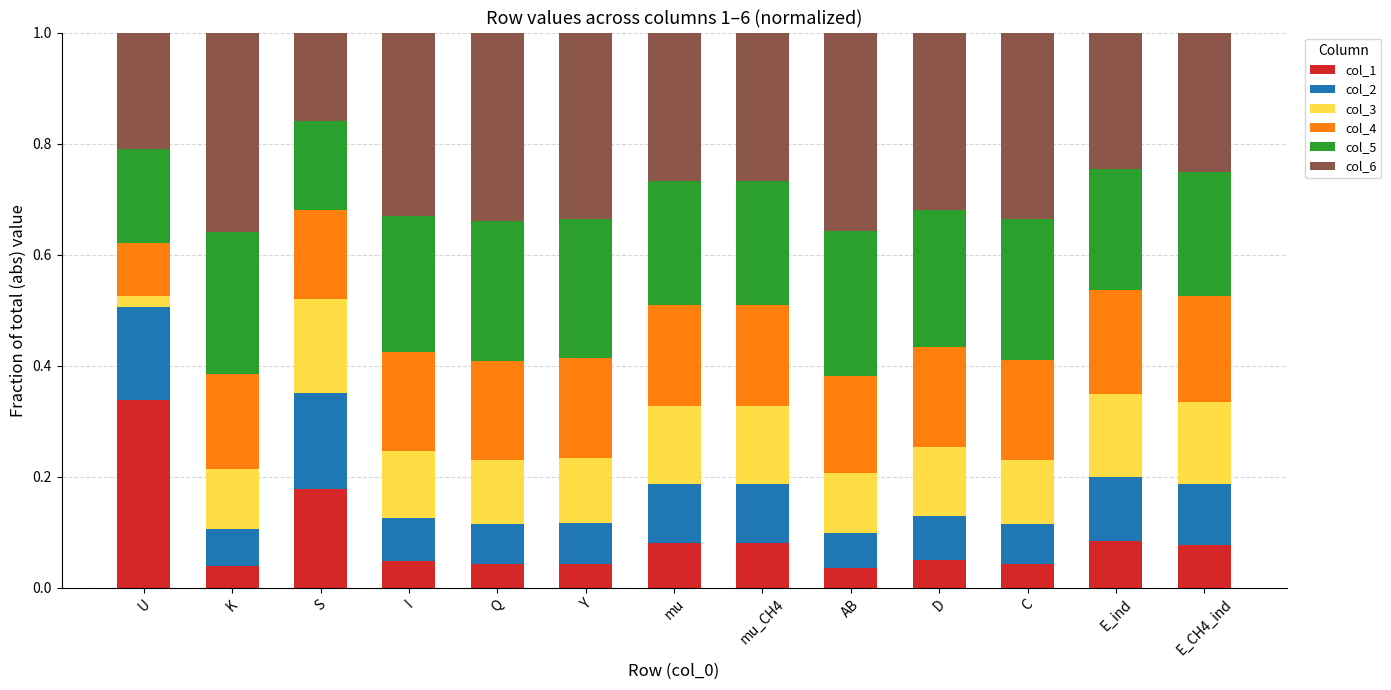

At which label does col_1 reach its peak?

U